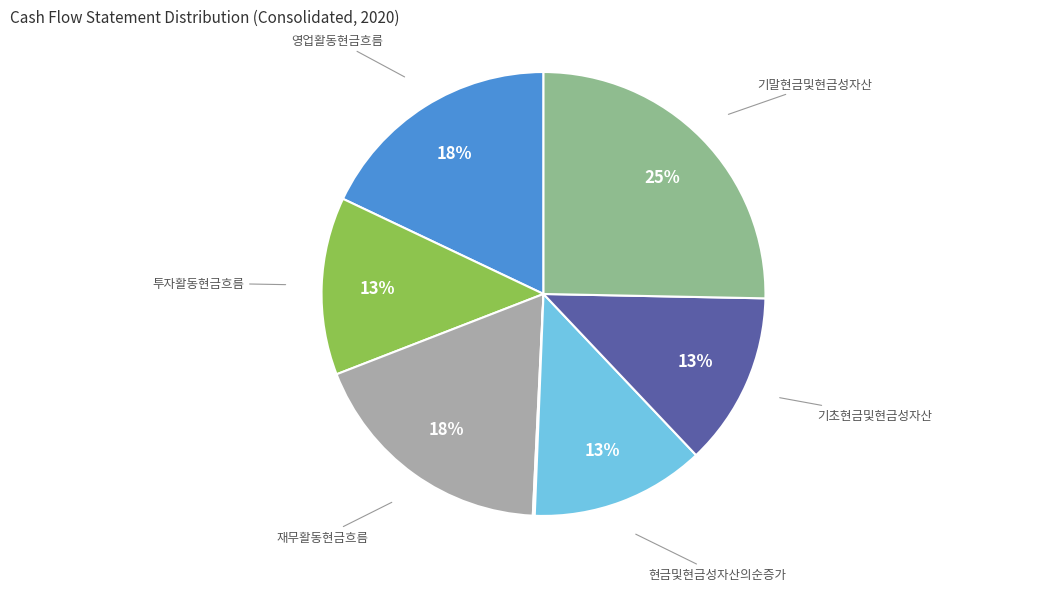

Which slice is the largest?

기말현금및현금성자산